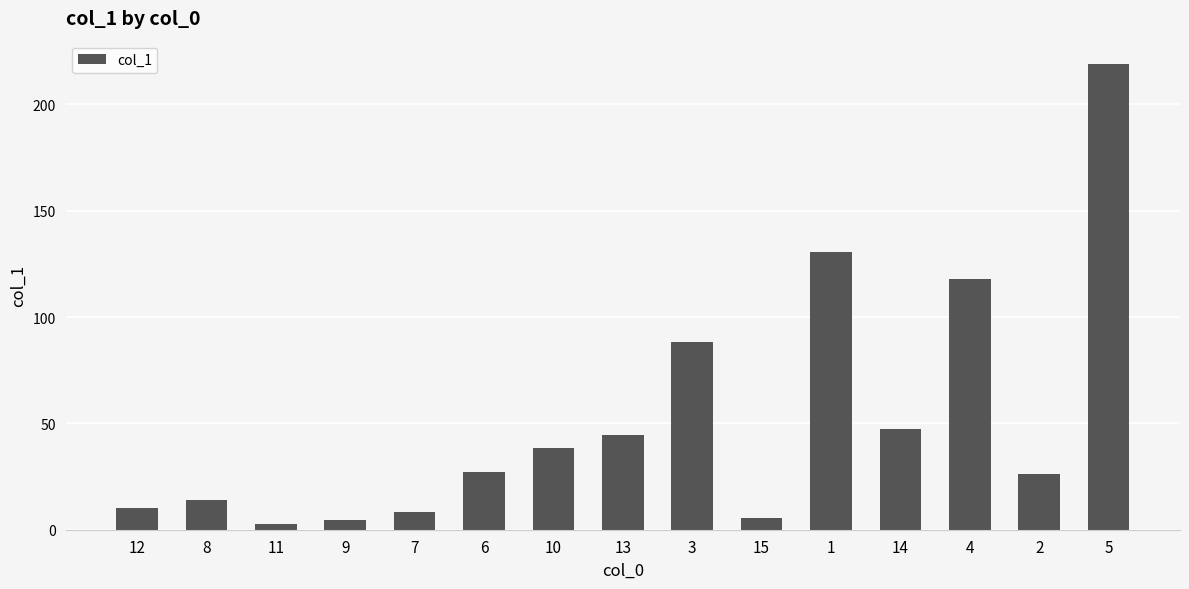

Reading right to left, list all the values displayed in this chart.

5=219.0	2=26.0	4=117.8	14=47.2	1=130.6	15=5.4	3=88.2	13=44.5	10=38.2	6=27.1	7=8.4	9=4.4	11=2.6	8=14.2	12=10.3